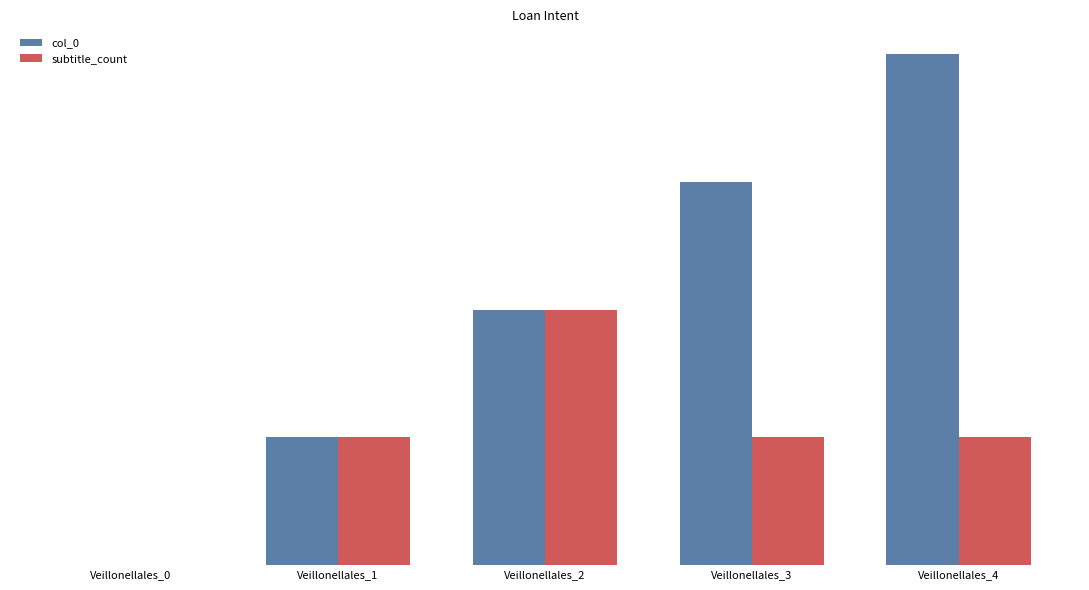

The value of col_0 at Veillonellales_0 is 2. True or false?

False